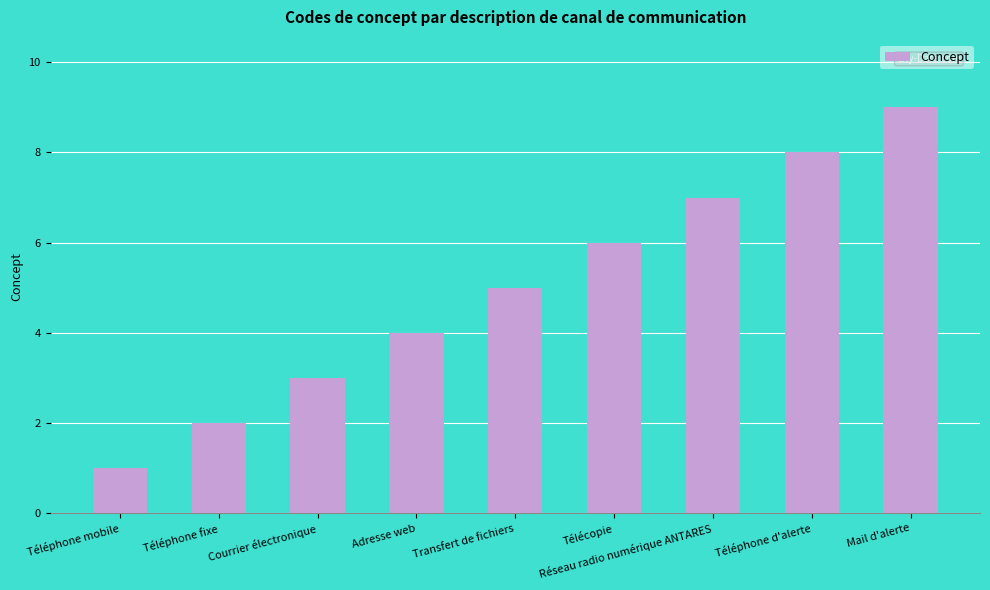

What is the sum of the values at Téléphone fixe and Téléphone mobile?

3